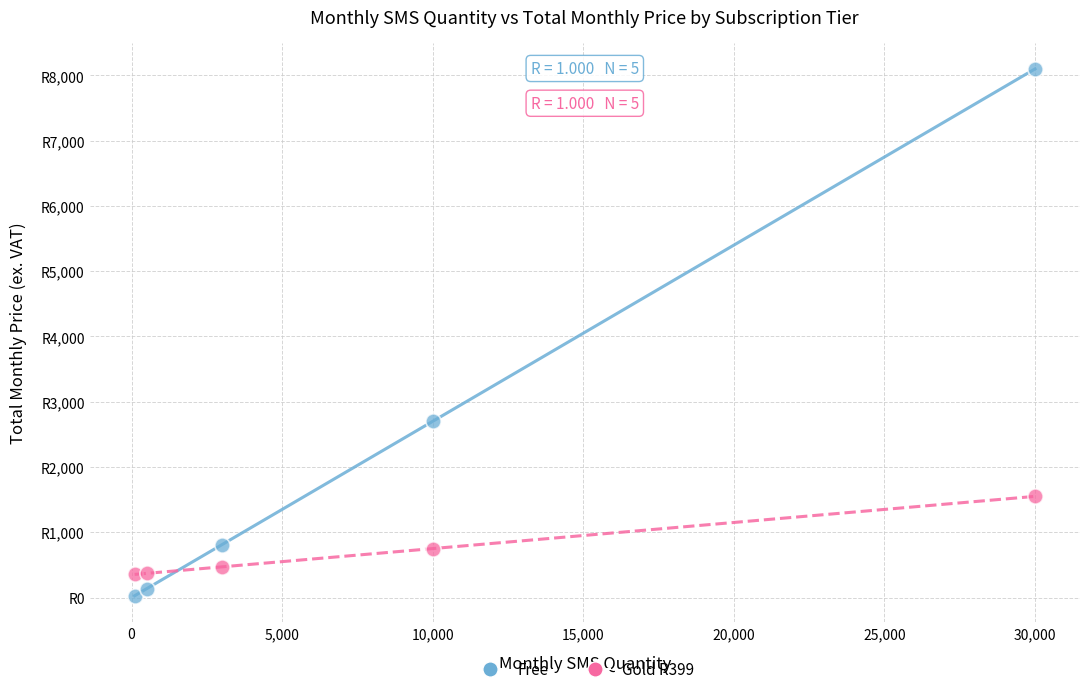

Which series reaches the maximum Y coordinate?

Free